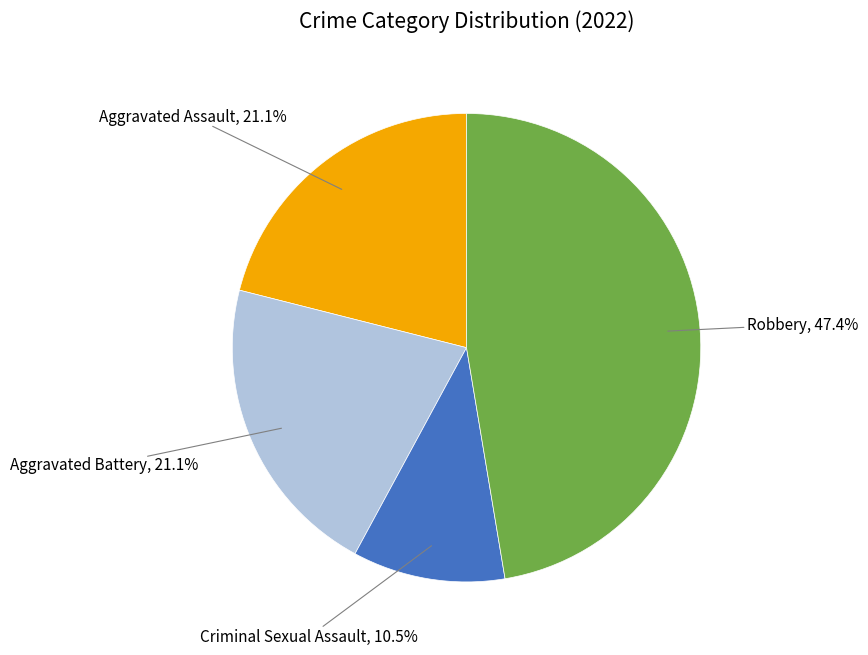

Does any single category account for the majority?

No